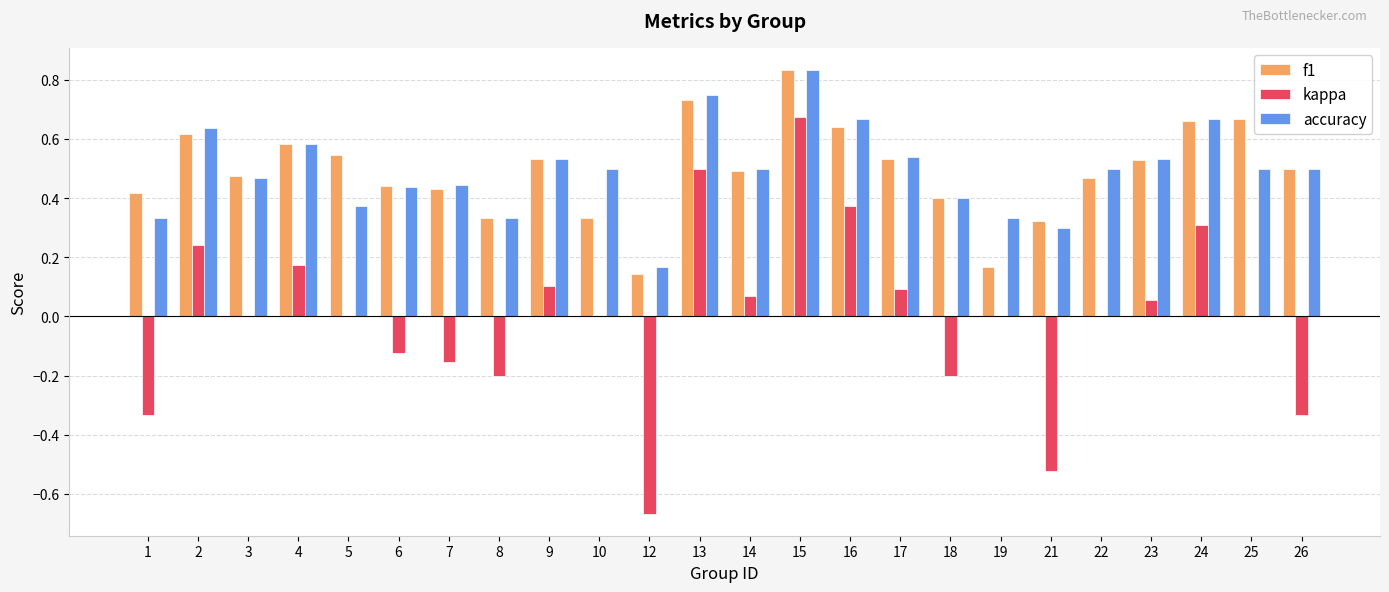

The value of f1 at 22 is 0.5. True or false?

True